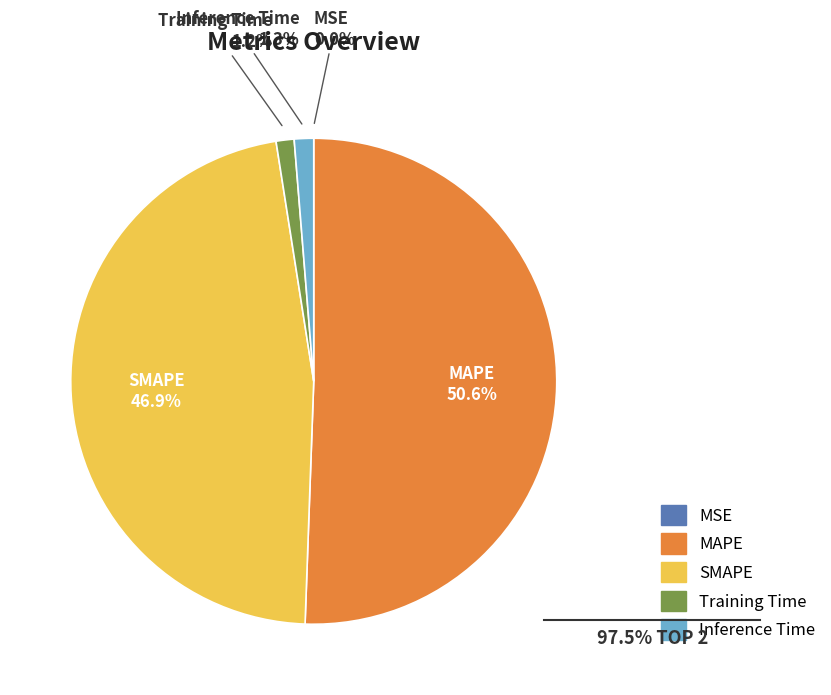

Between MAPE and Training Time, which is larger?

MAPE